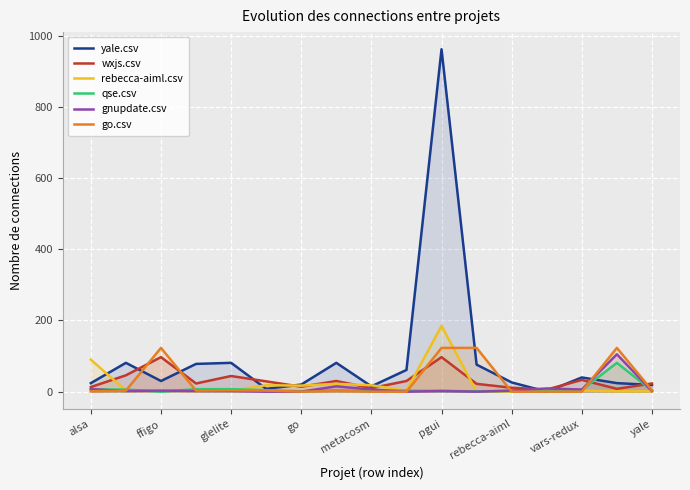

Rank the series at 11 from lowest to highest value.

rebecca-aiml.csv, gnupdate.csv, qse.csv, wxjs.csv, yale.csv, go.csv